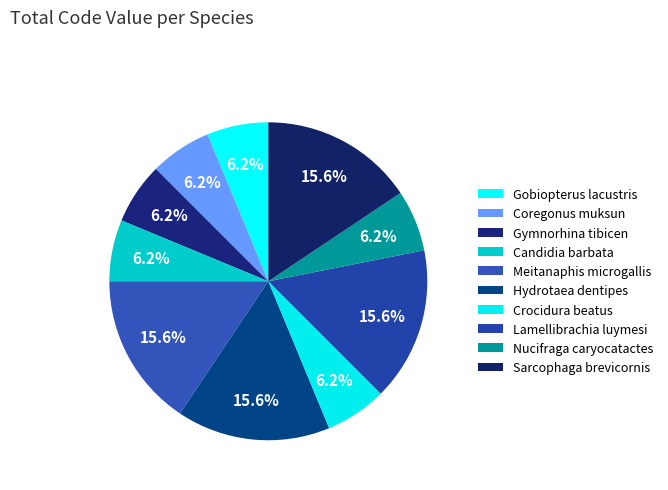

Which slice is the largest?

Meitanaphis microgallis